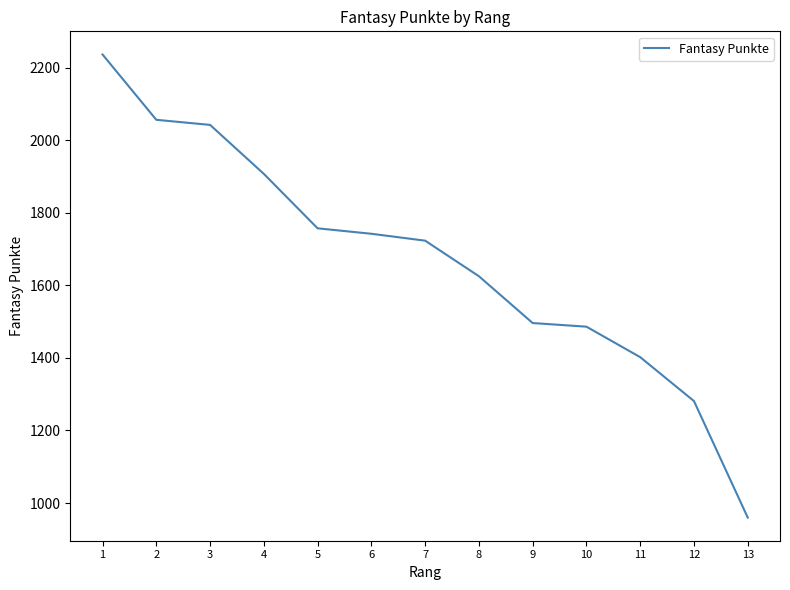

What is the difference between the values at 2 and 1?

180